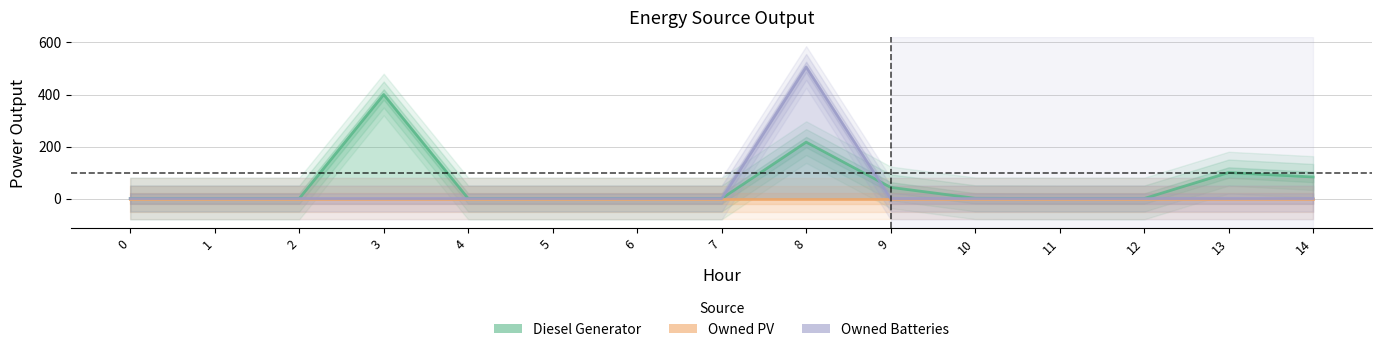

At which category is the sum across all series the highest?

8